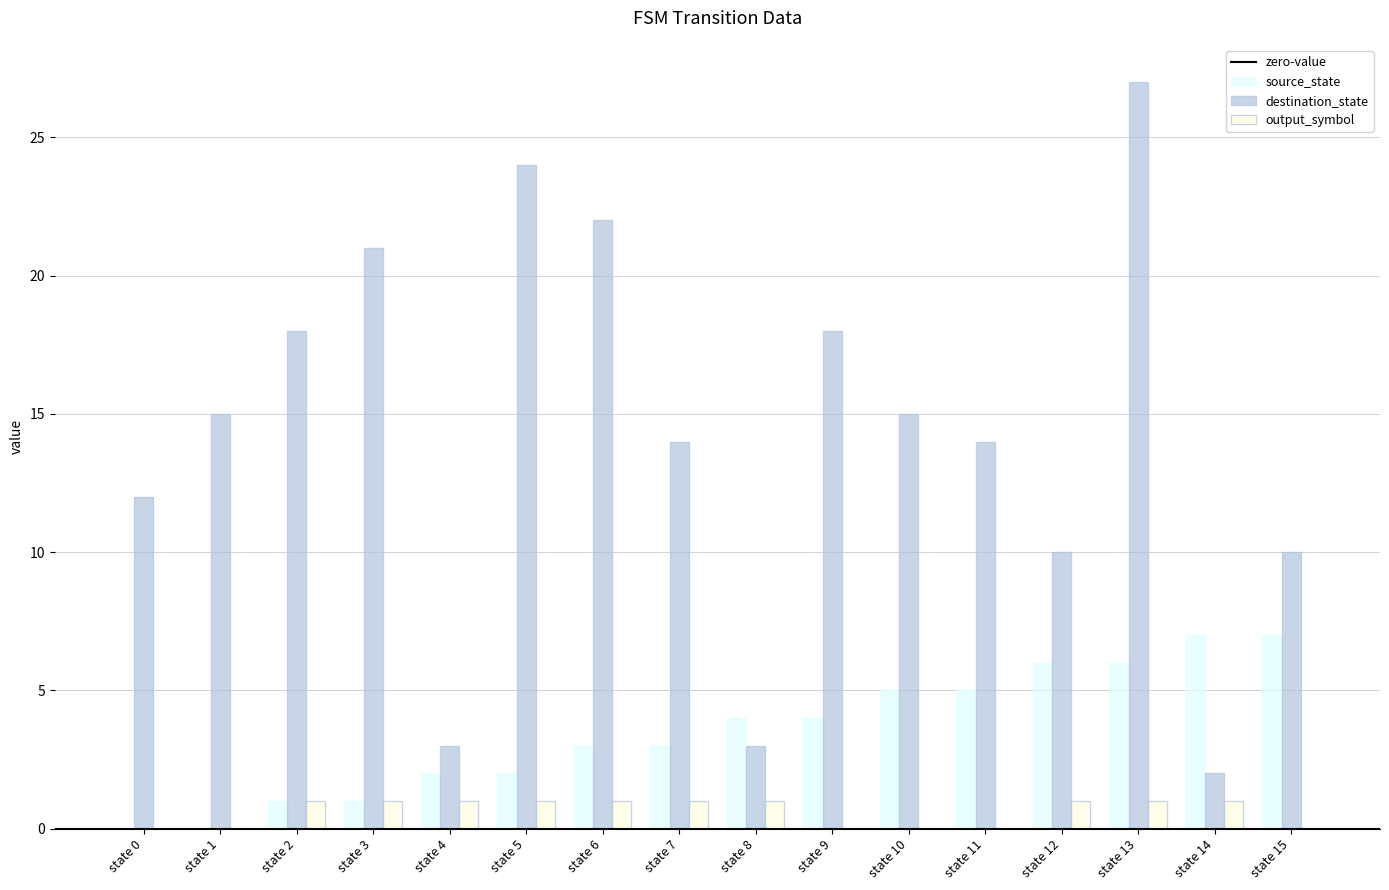

How many groups of bars are there?

16